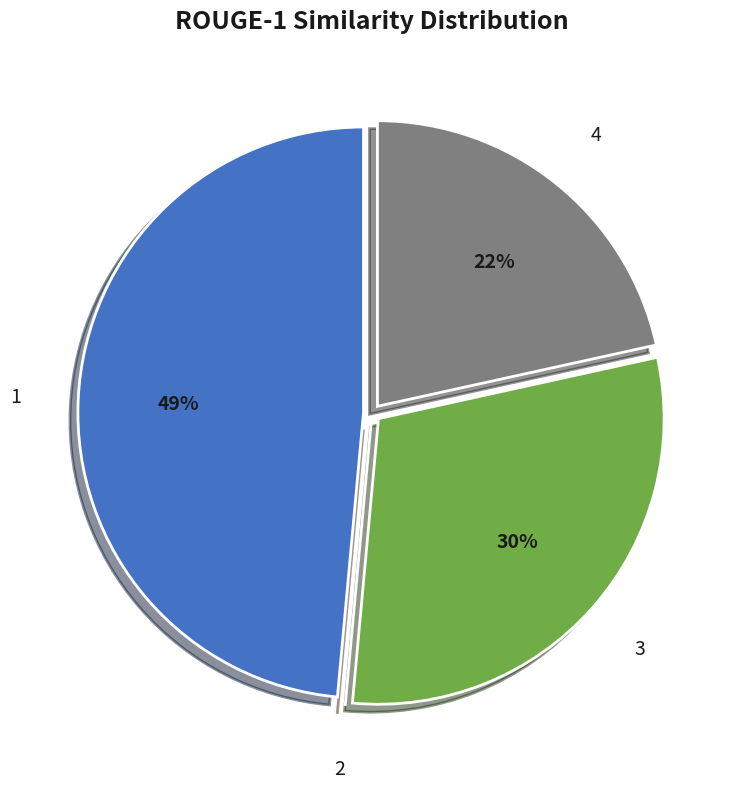

Which slice is the largest?

1